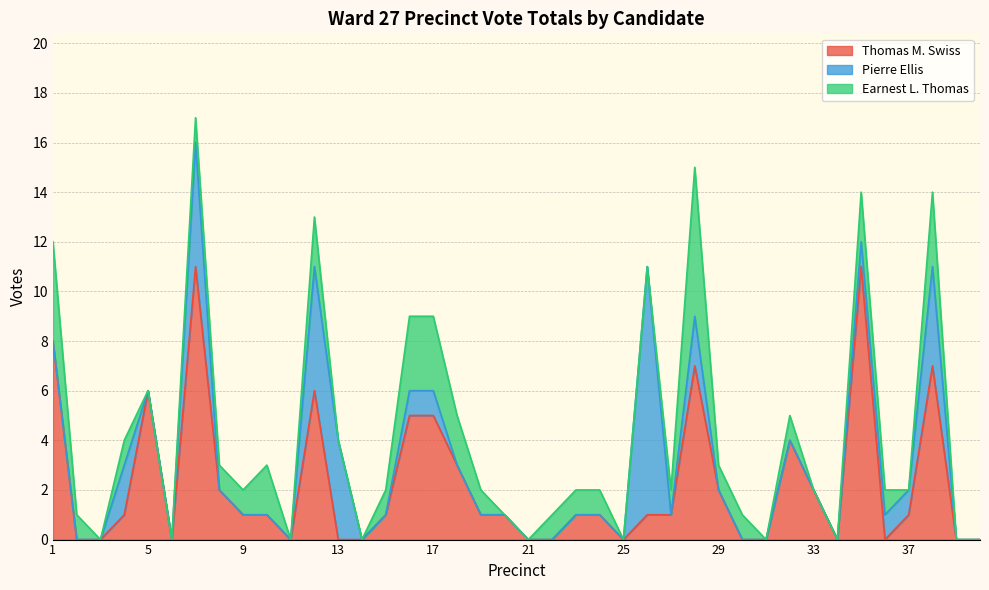

List the series in order of their peak value, lowest first.

Earnest L. Thomas, Pierre Ellis, Thomas M. Swiss